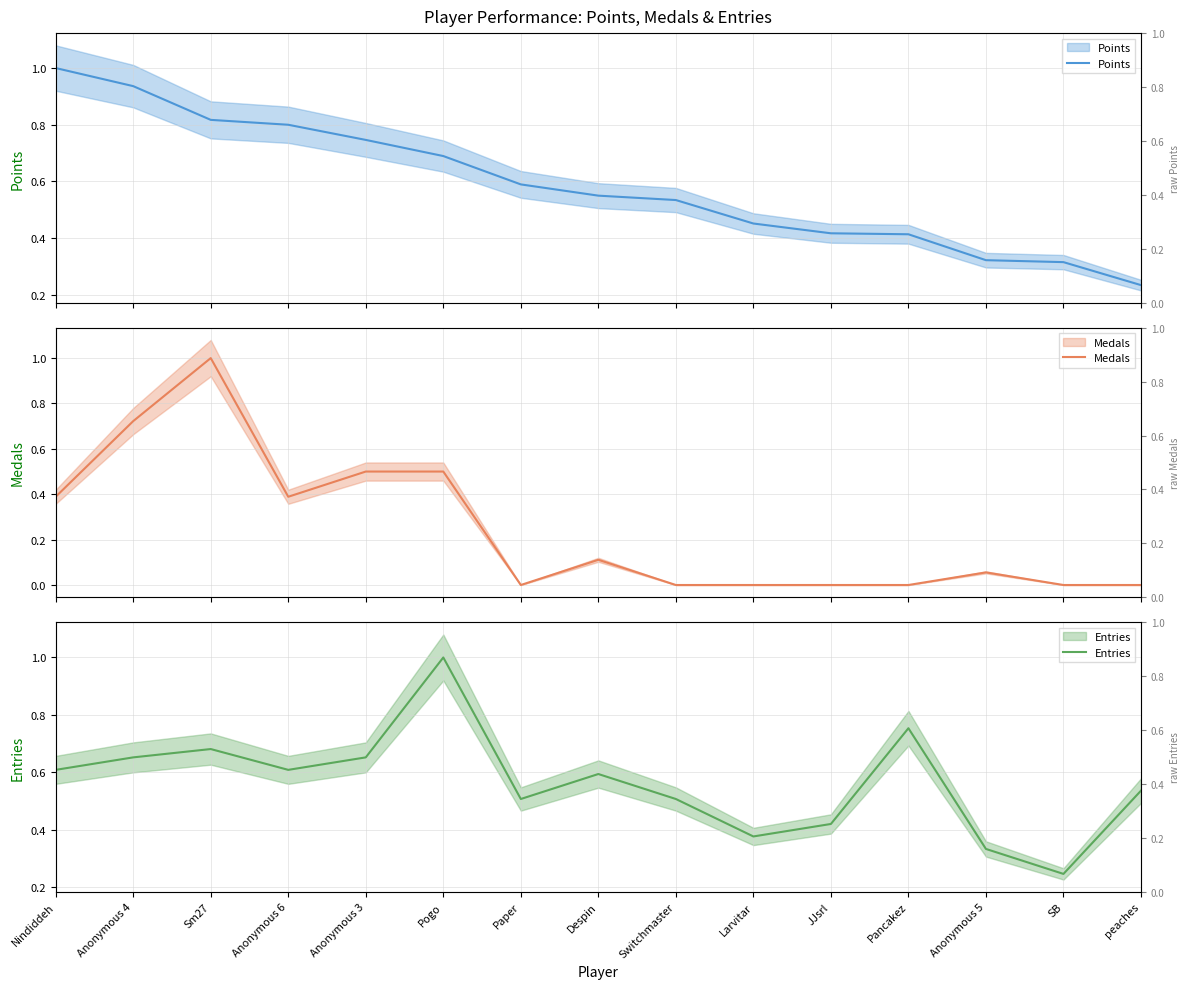

Rank the series by their maximum value, from lowest to highest.

Points, Medals, Entries